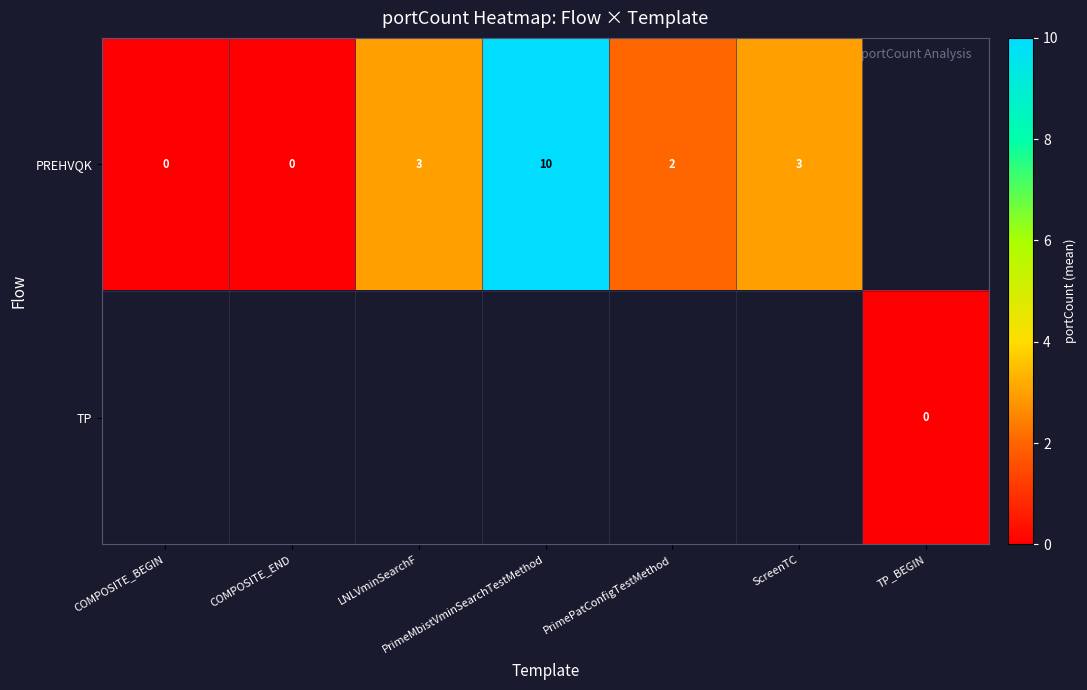

At which category does the chart reach its minimum across all series?

COMPOSITE_BEGIN